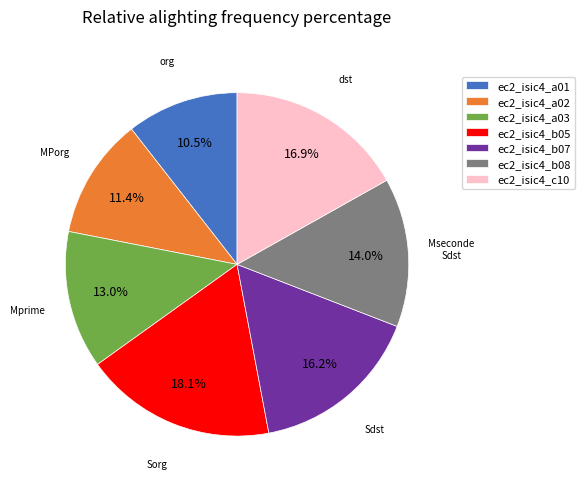

Which category has the smallest portion of the pie?

ec2_isic4_a01